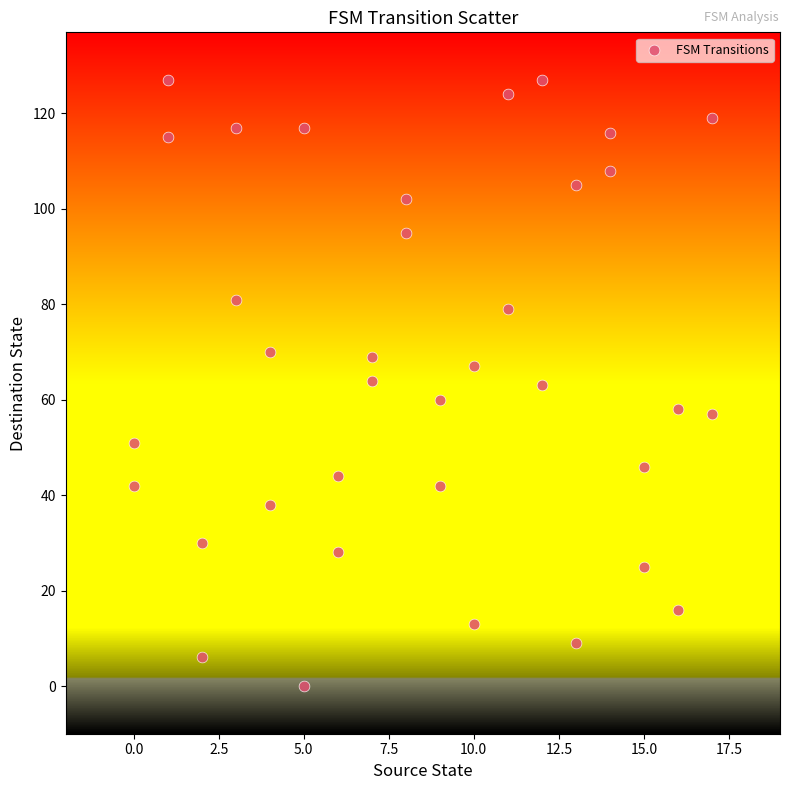

What is the range of Y values (max minus min)?

127